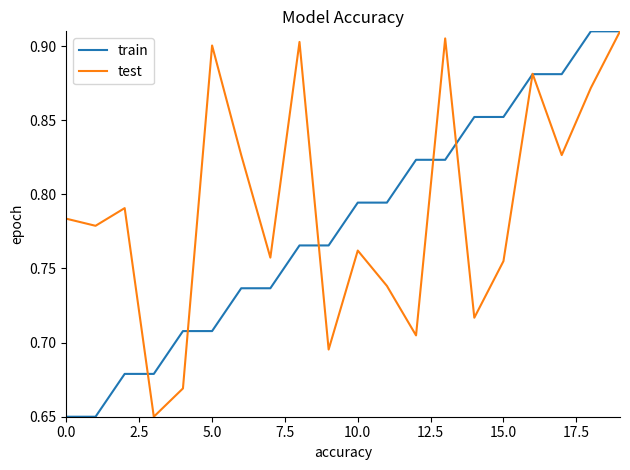

Which series has the largest total across all categories?

test